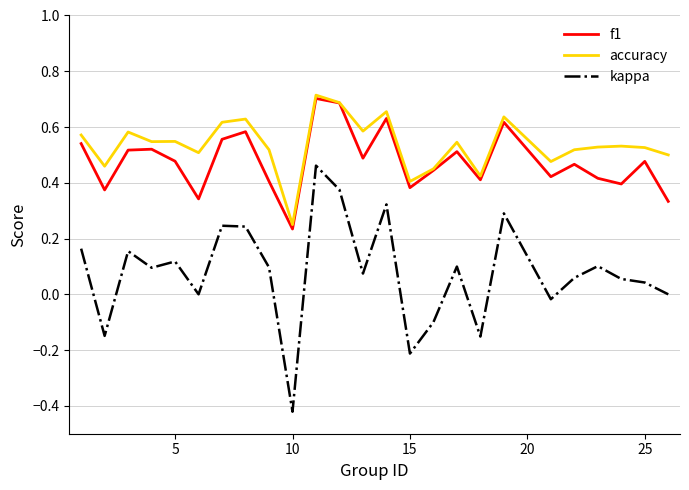

True or false: kappa and accuracy intersect in this chart.

False